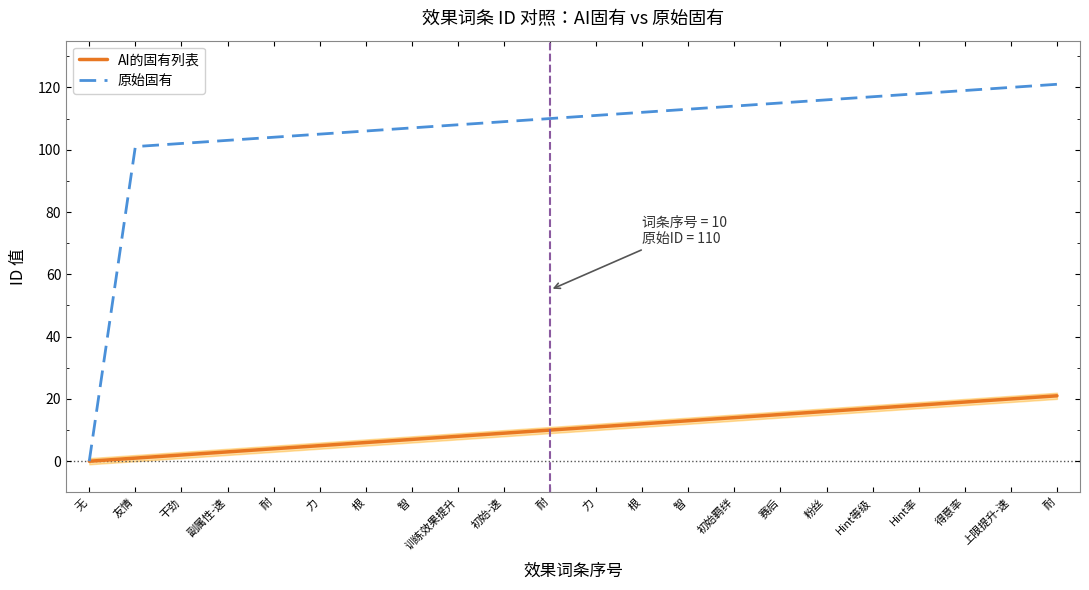

What is the label of the 12th point from the left?

力